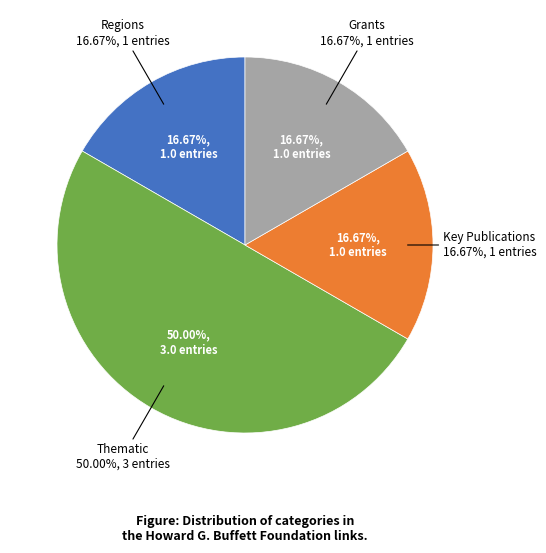

What percentage is the Regions slice, to the nearest percent?

17%